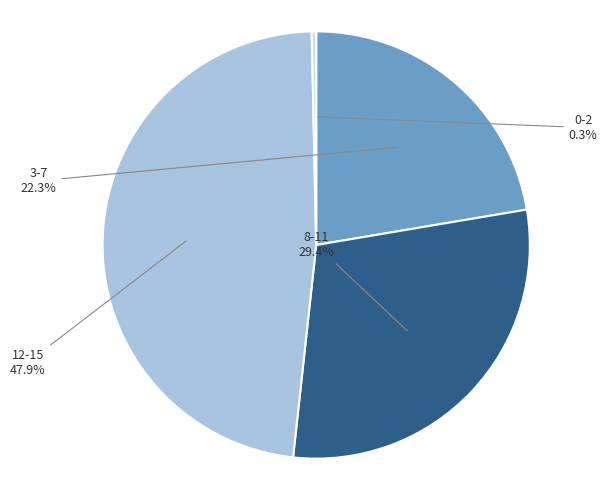

Is there a majority slice in this chart?

No